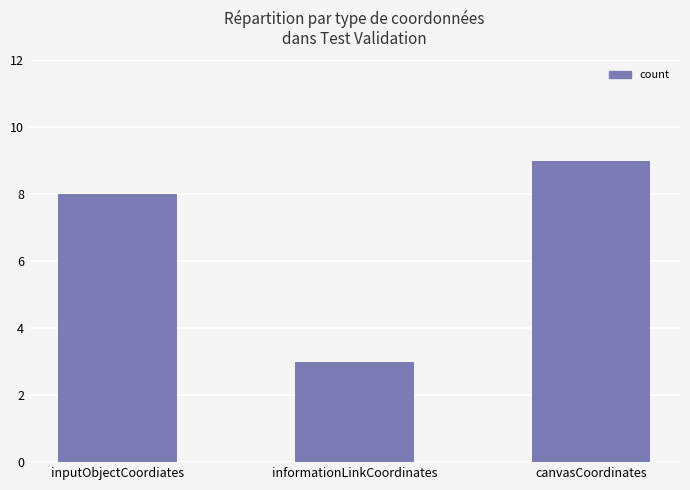

The value at informationLinkCoordinates is 1. True or false?

False